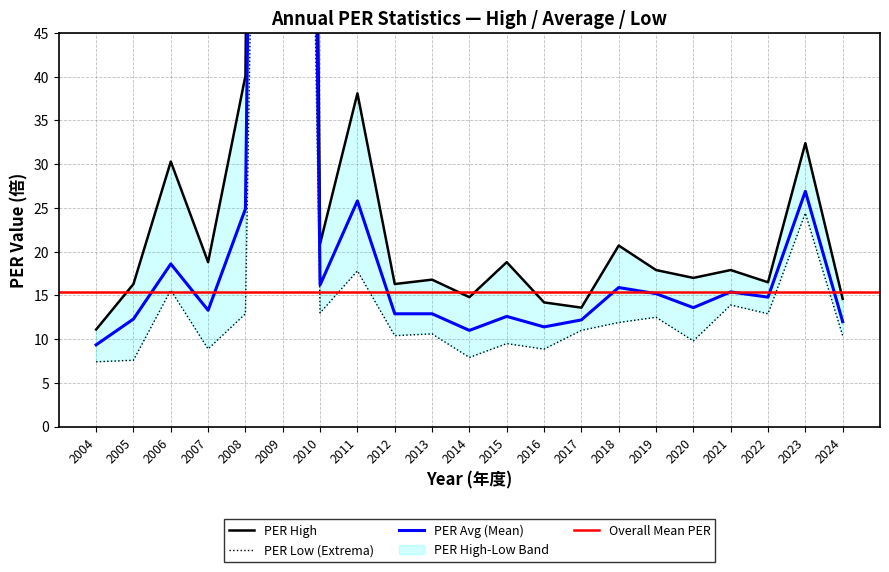

Rank the series by their maximum value, from highest to lowest.

PER_High, PER_Avg, PER_Low